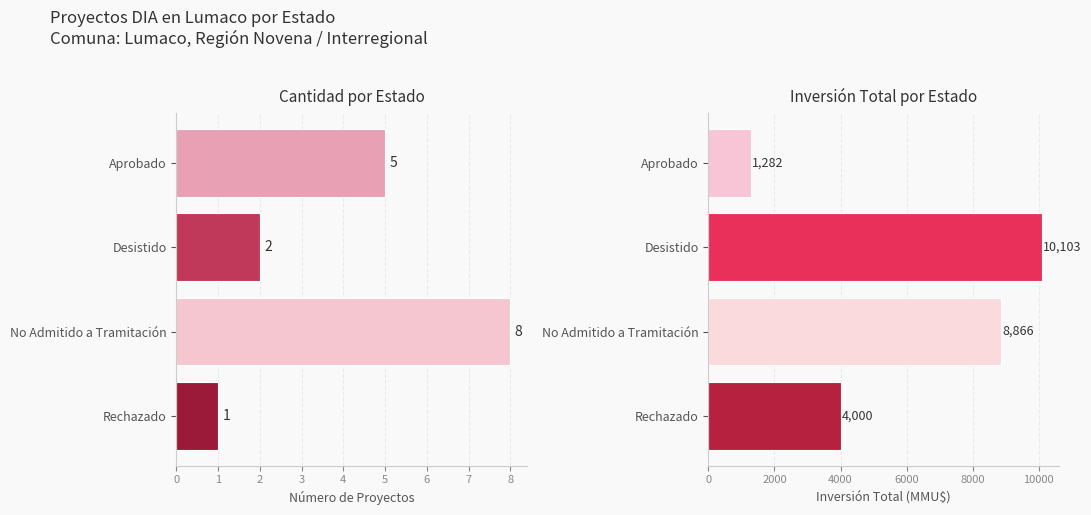

The Número de Proyectos series shows 3 at No Admitido a Tramitación. True or false?

False